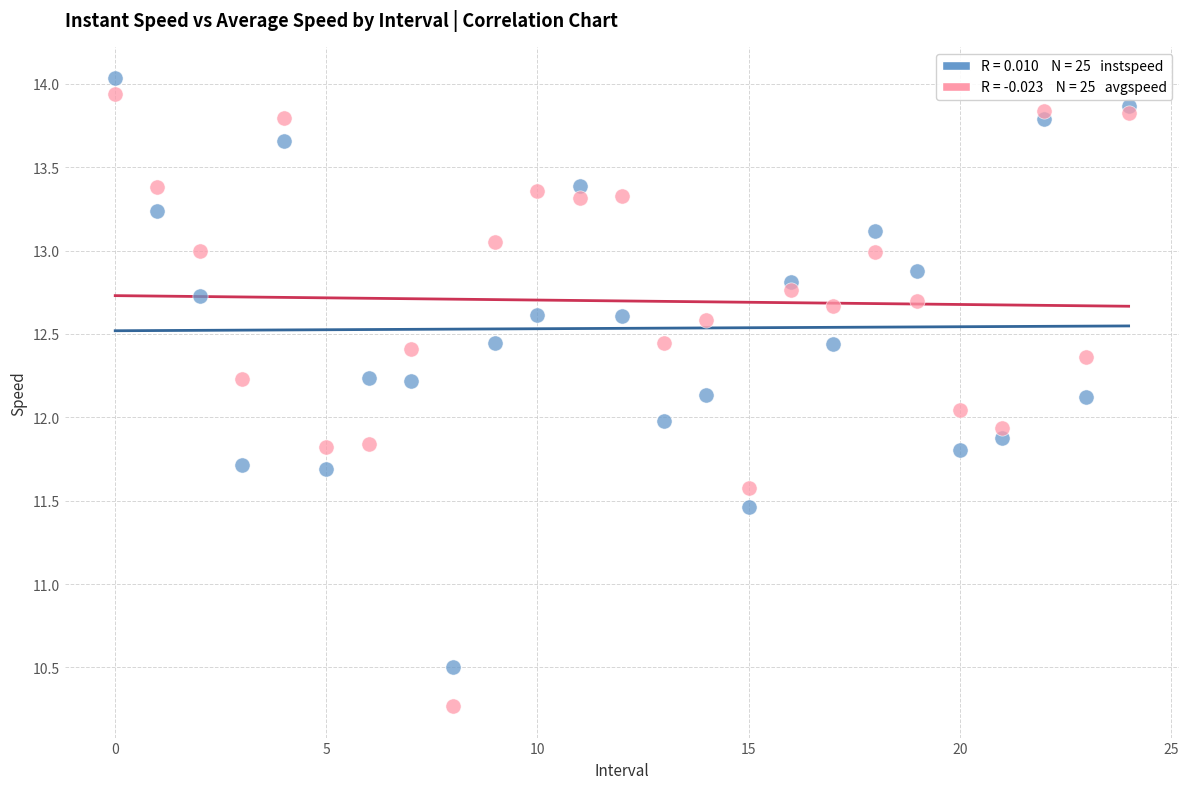

How many points are shown in the scatter plot?

50